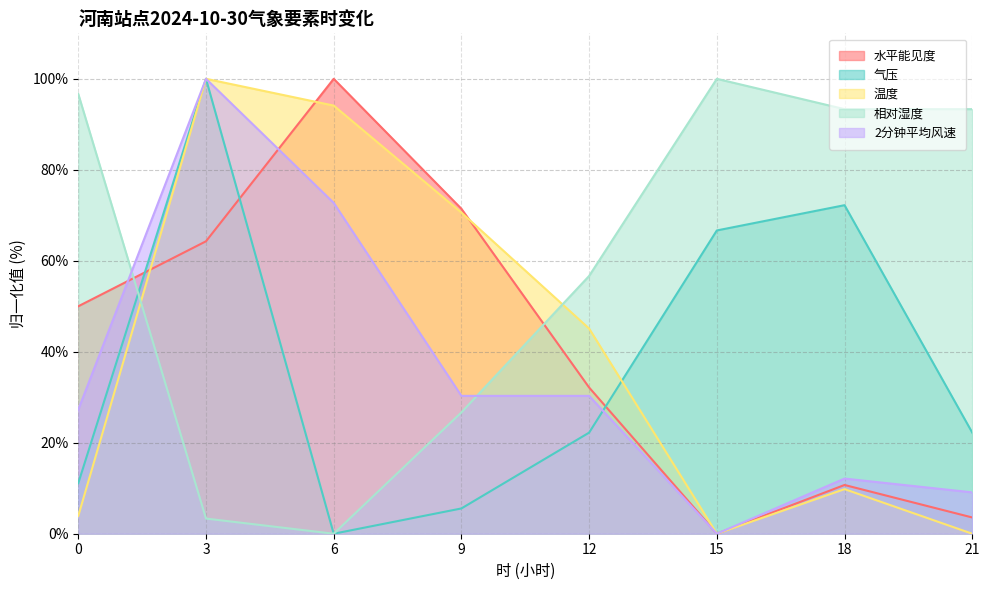

True or false: 气压 has a value of 66.7 at 15.

True